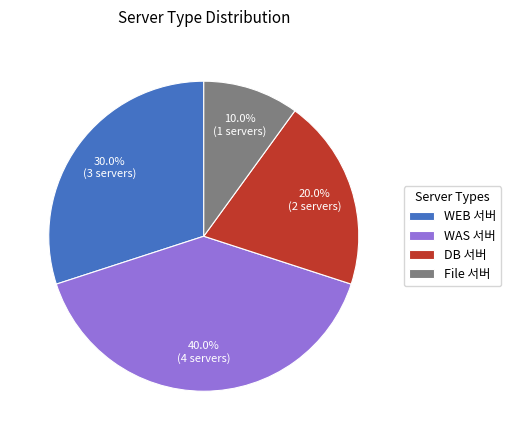

Does File 서버 account for over 50% of the chart?

No